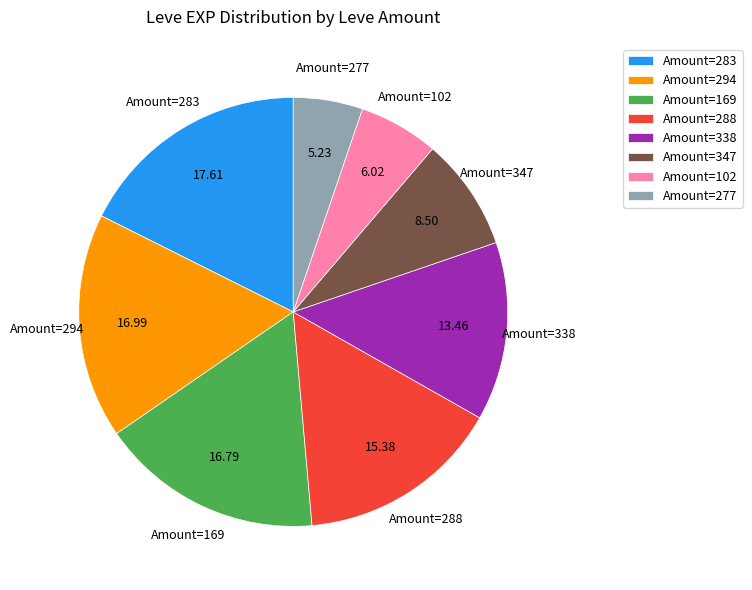

Approximately how many times larger is the value at Amount=277 compared to Amount=294?

0.3